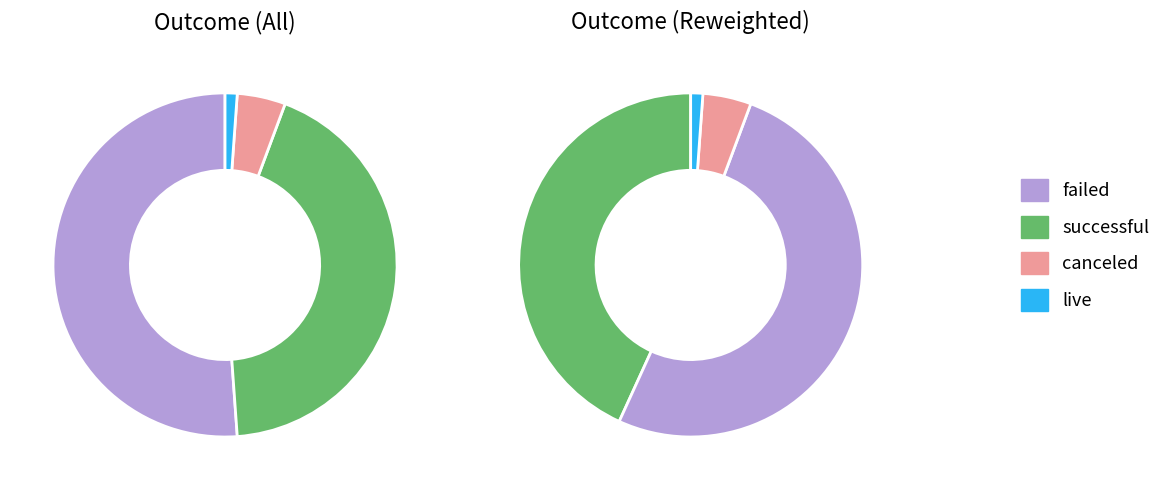

The failed slice represents 51% of the pie. True or false?

True